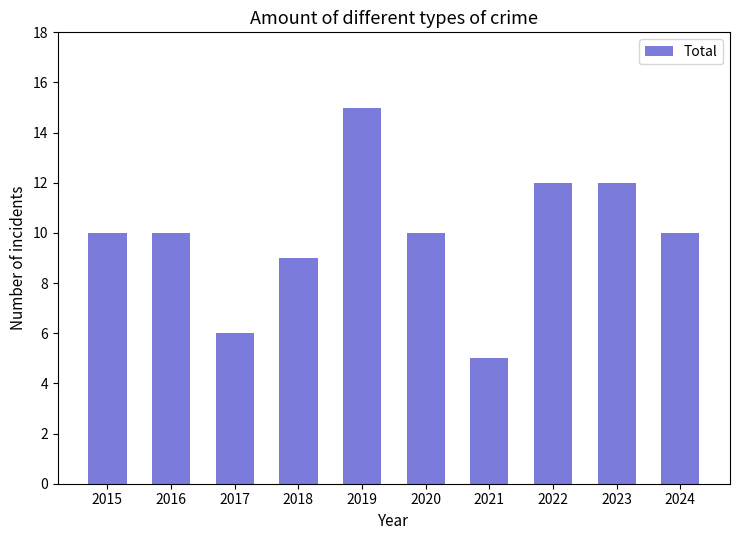

Which label corresponds to the smallest value in the chart?

2021